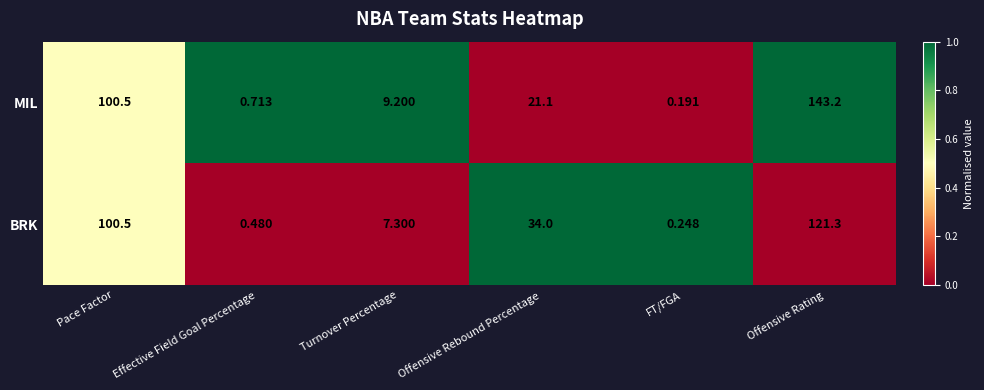

What is the total value across all series at FT/FGA?

0.4